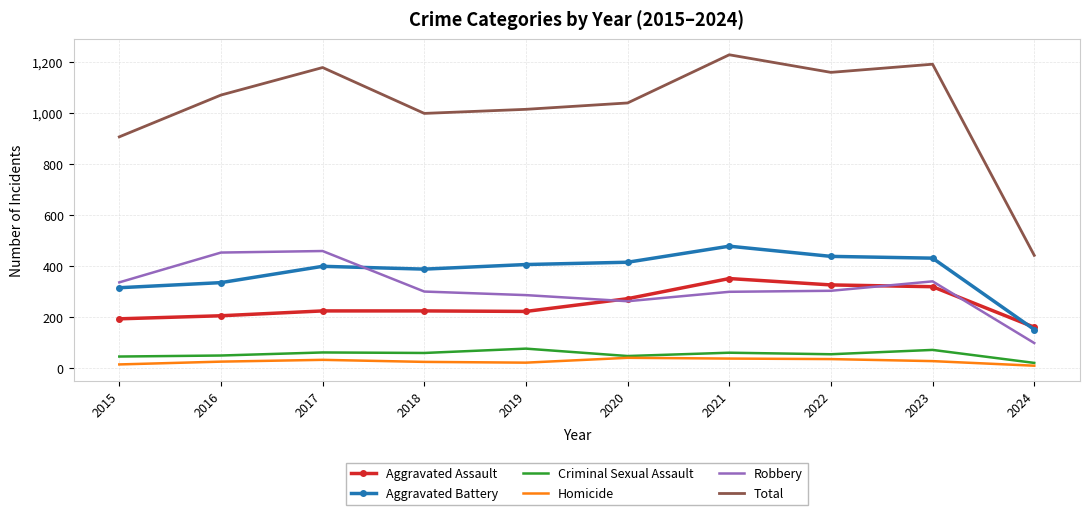

Which series has the largest range (max minus min)?

Total